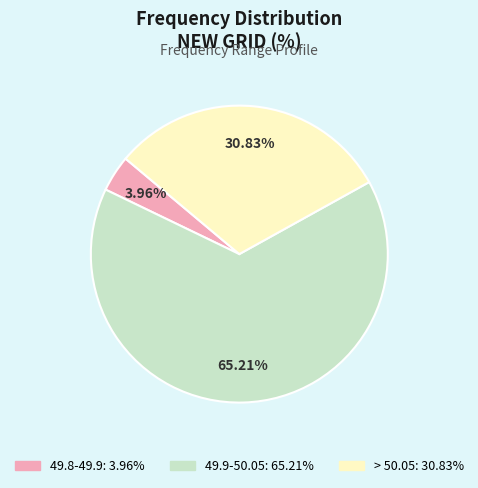

The > 50.05 slice represents 31% of the pie. True or false?

True